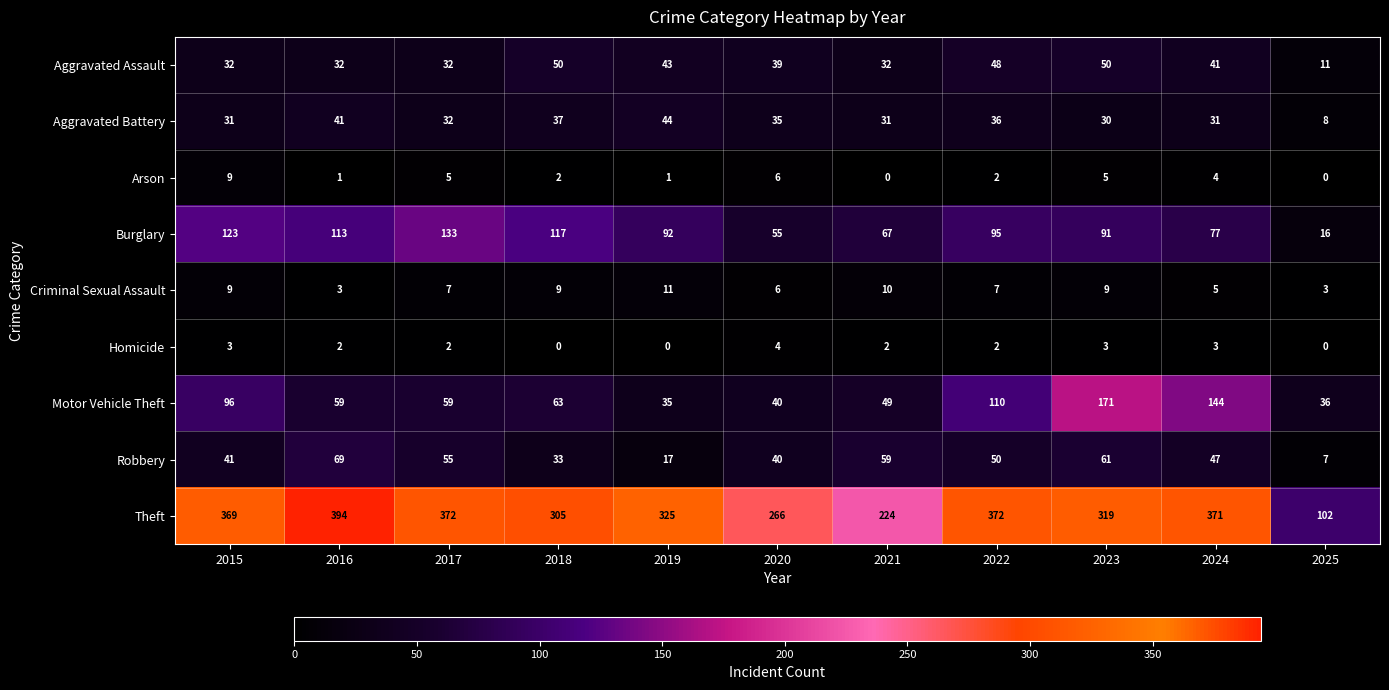

How many series are shown in this chart?

9